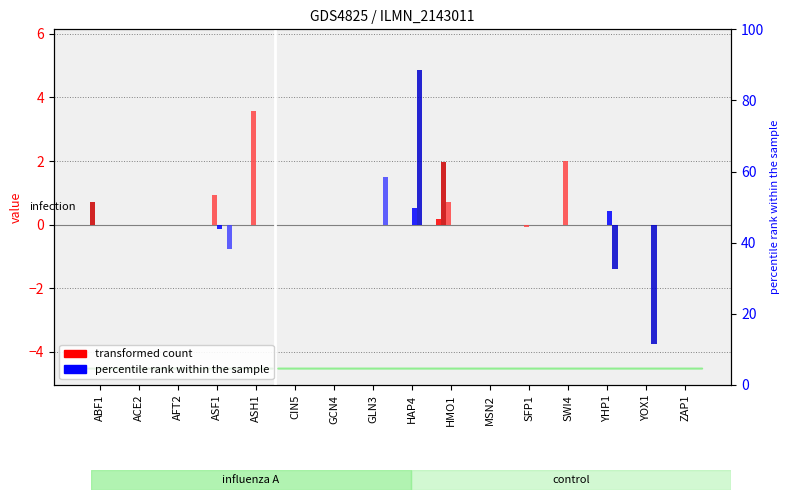

Where is SWI4 nearest to the value 0?

ABF1